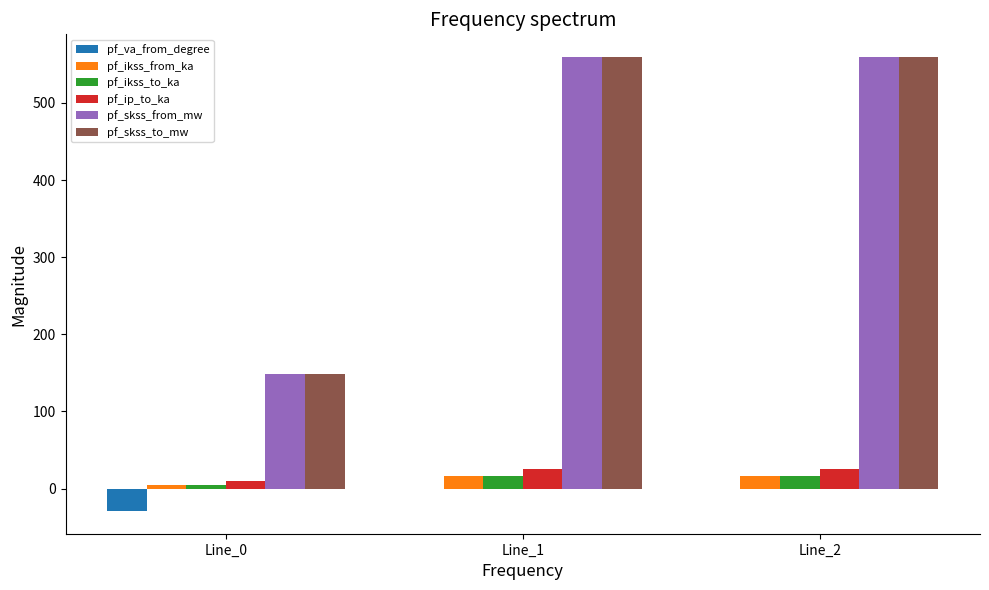

What is the total value across all series at Line_0?

285.4